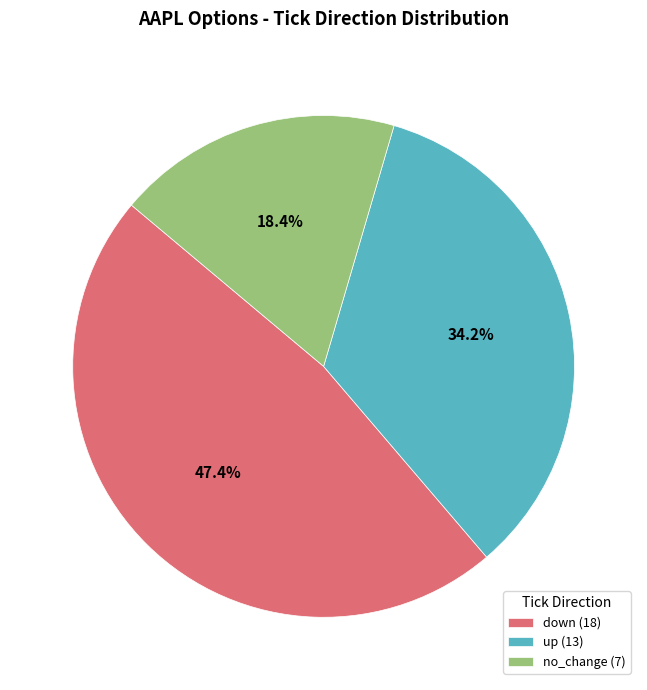

Does no_change account for over 50% of the chart?

No